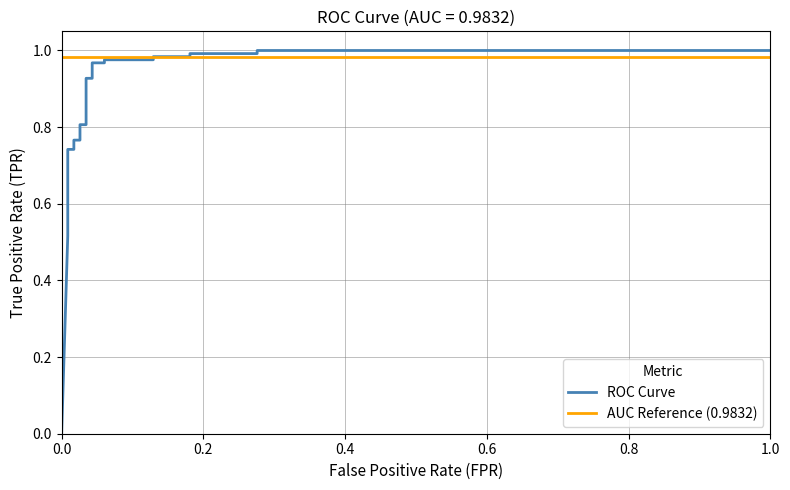

After their last crossing, which series has the higher values: AUC Reference (0.9832) or ROC Curve?

ROC Curve